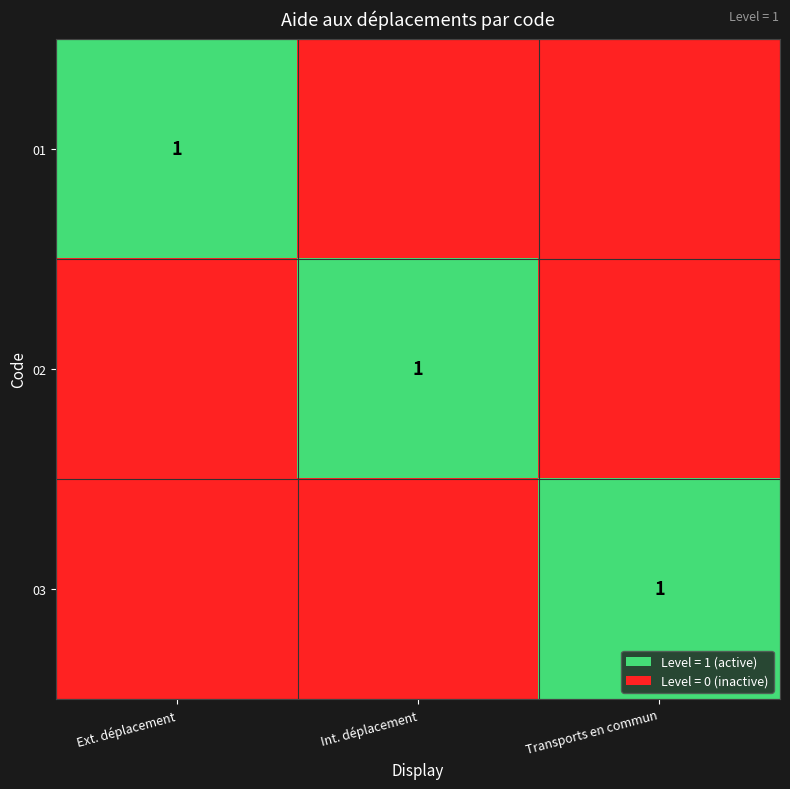

Is it true that 02 equals 1 at Int. déplacement?

True